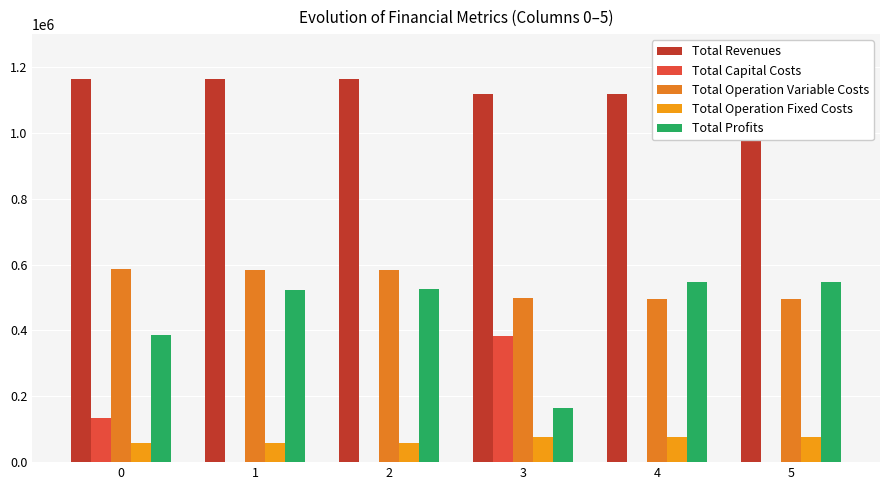

Which category has the highest value in the Total Revenues series?

1